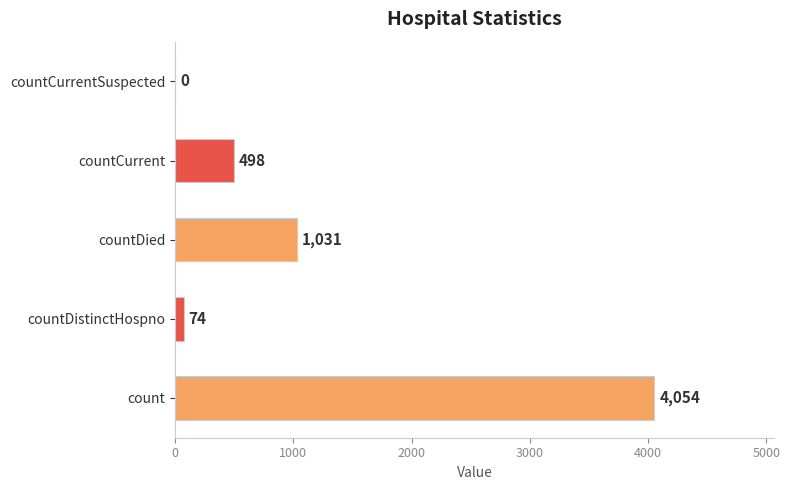

What is the greatest value displayed?

4054